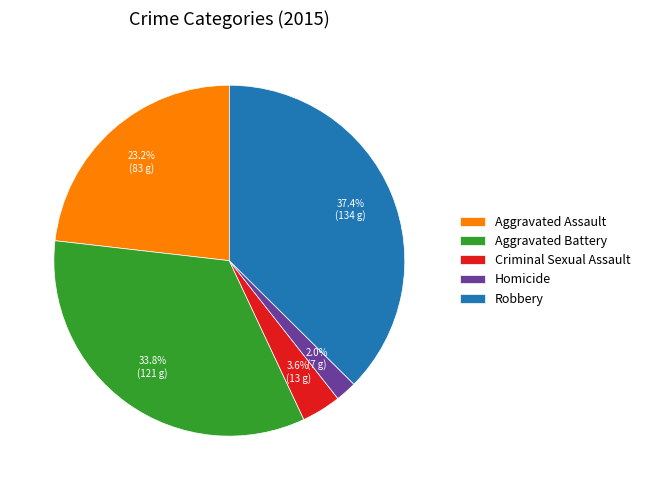

Which has a higher value, Aggravated Assault or Aggravated Battery?

Aggravated Battery